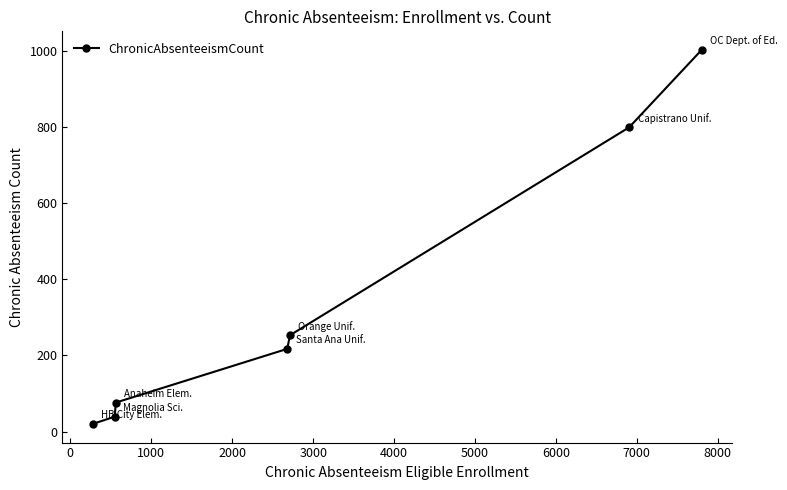

Reading left to right, list all the values displayed in this chart.

20	39	76	217	253	799	1002